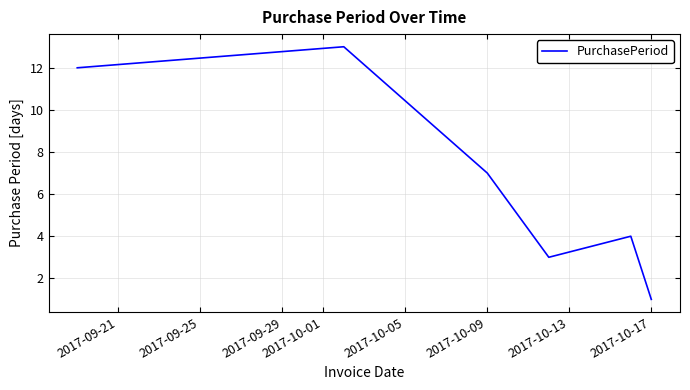

True or false: the data has more than 0 interior local peaks.

True